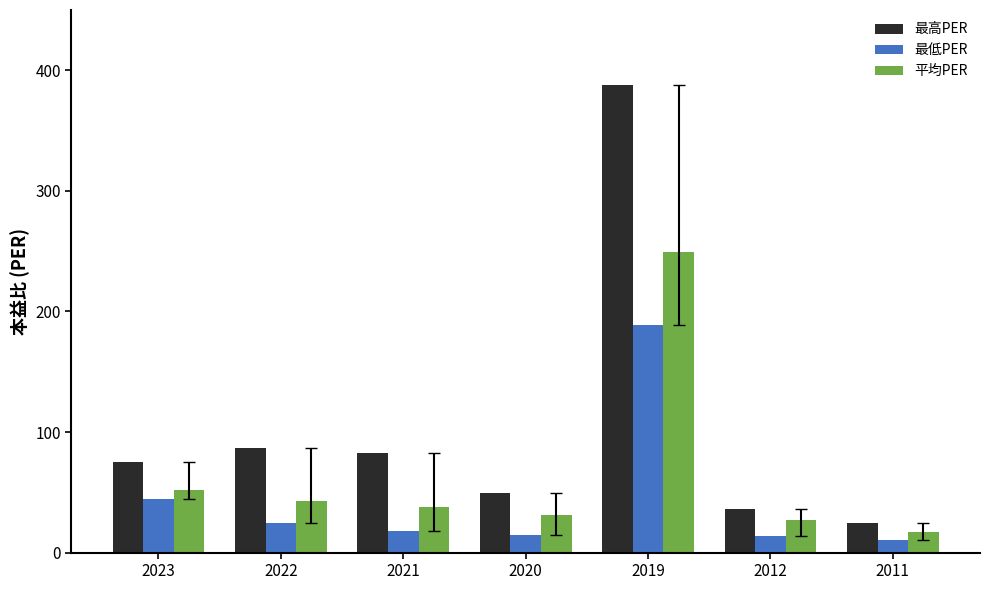

At how many categories does at least one series exceed 312?

1